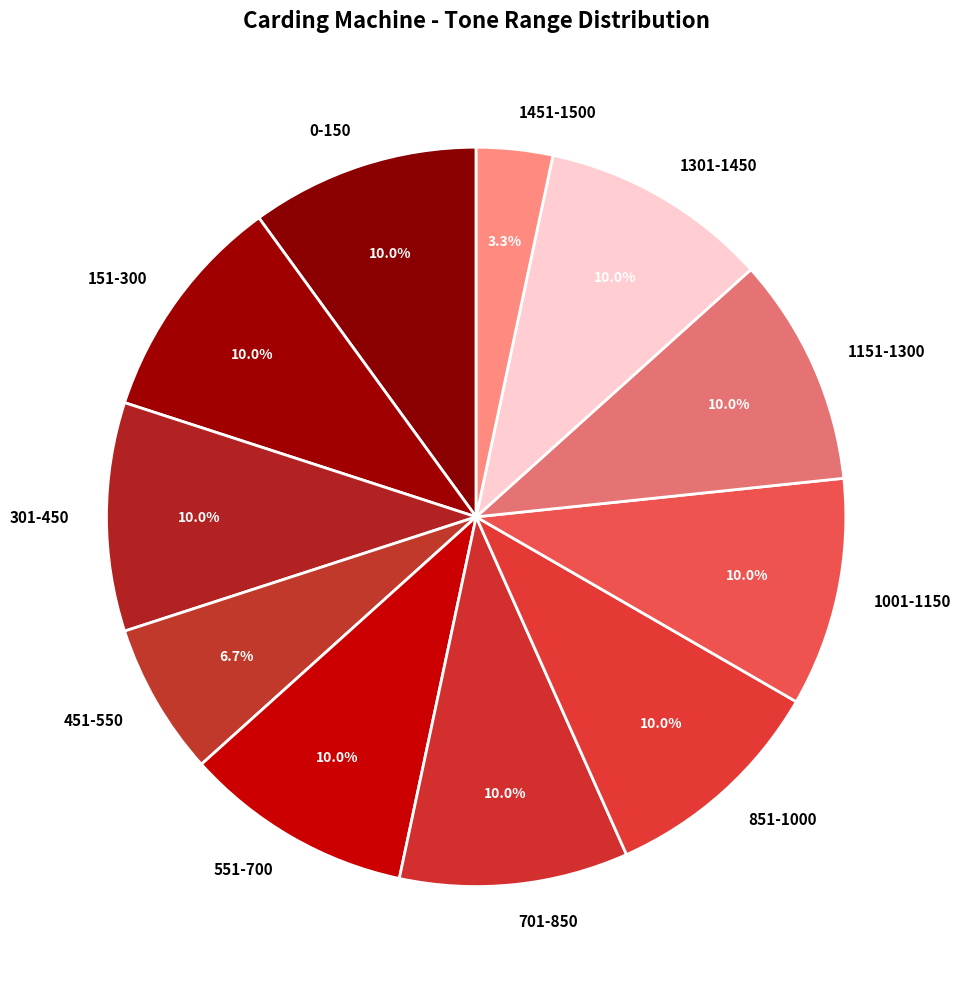

Does any single category account for the majority?

No